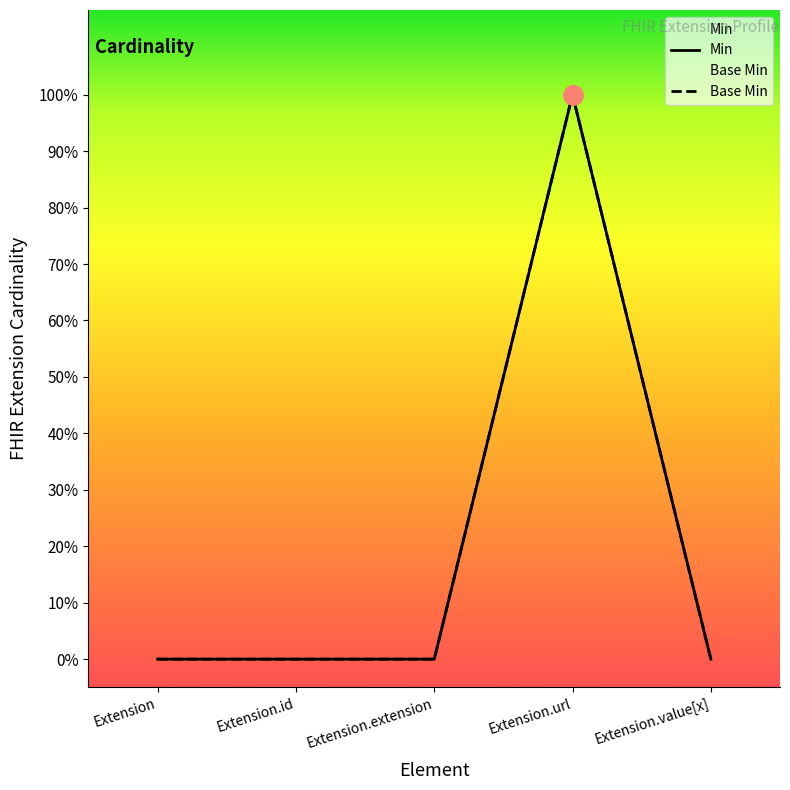

True or false: Min has a value of 0 at Extension.id.

True